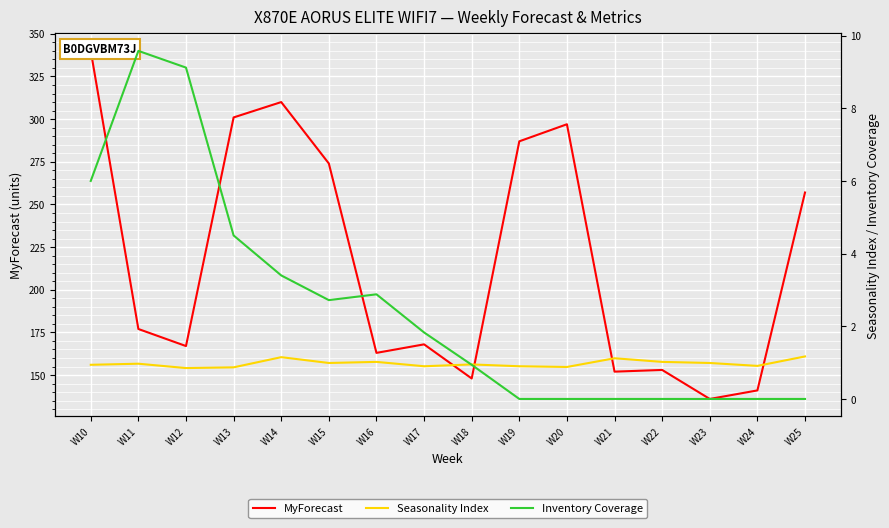

How many lines are shown in the chart?

3